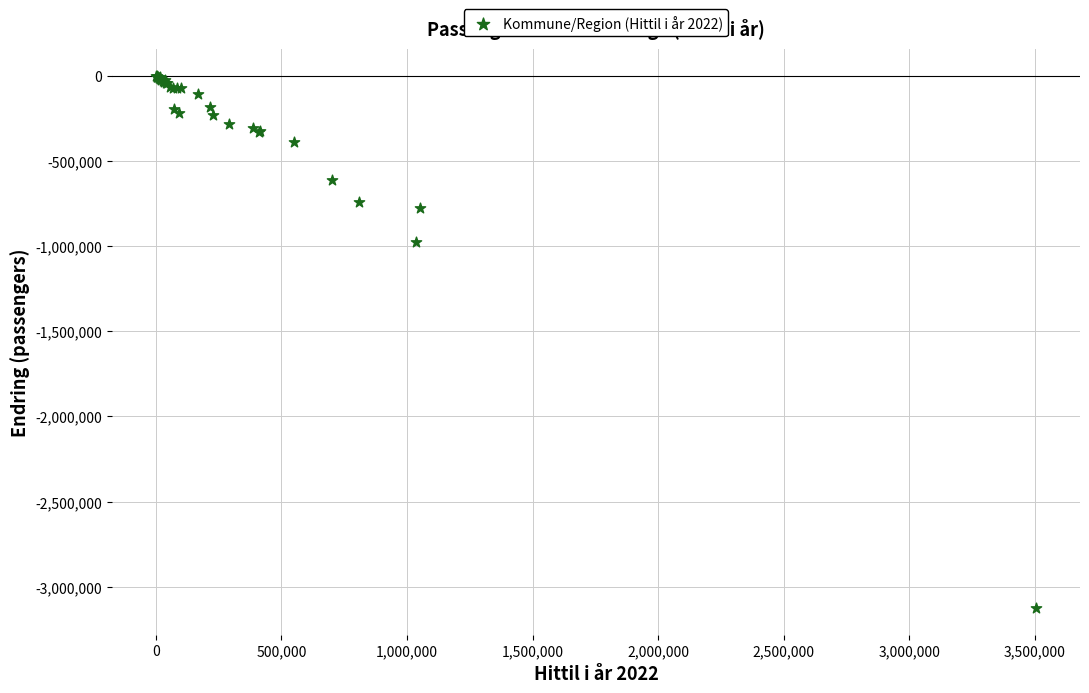

What Y value in the scatter plot is closest to -1562831?

-974040